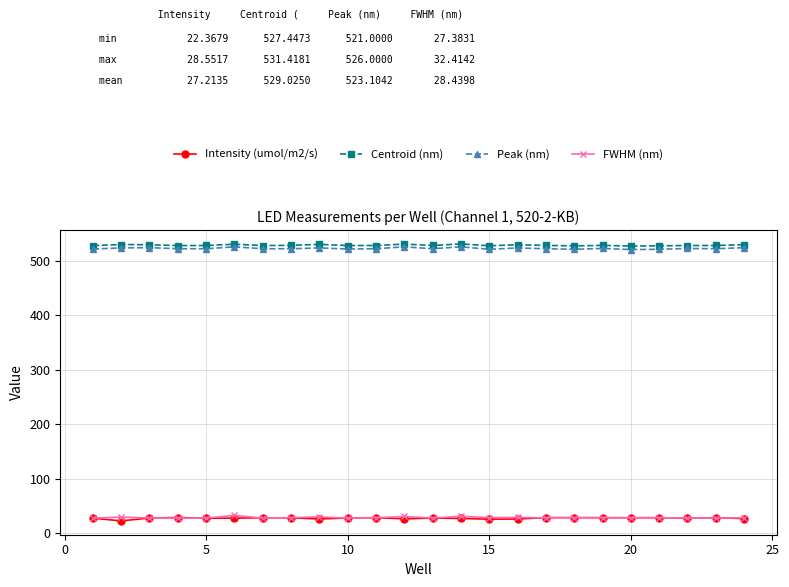

True or false: Intensity (umol/m2/s) has more than 1 interior local peaks.

True